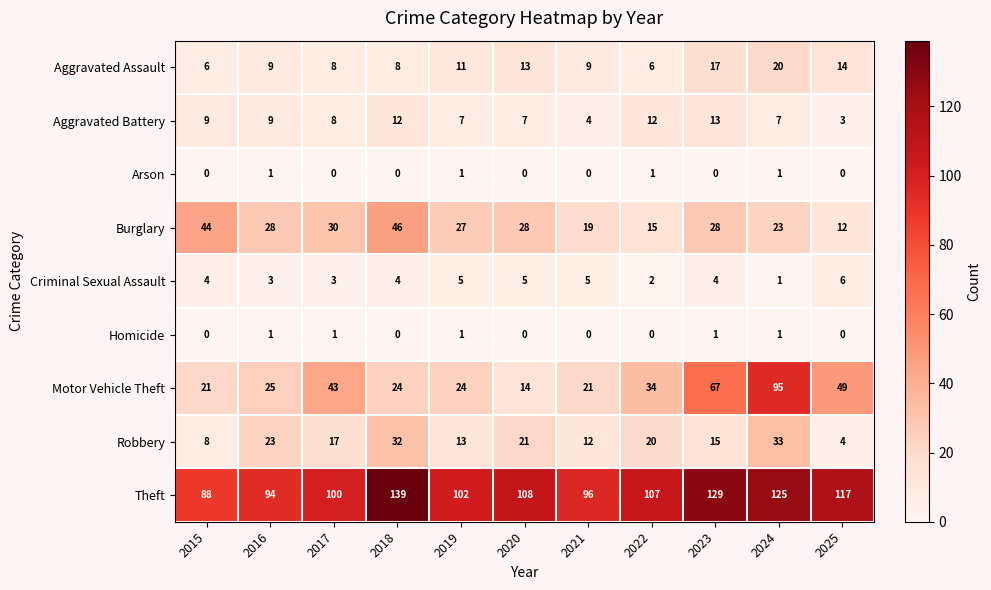

At which category is the sum across all series the highest?

2024